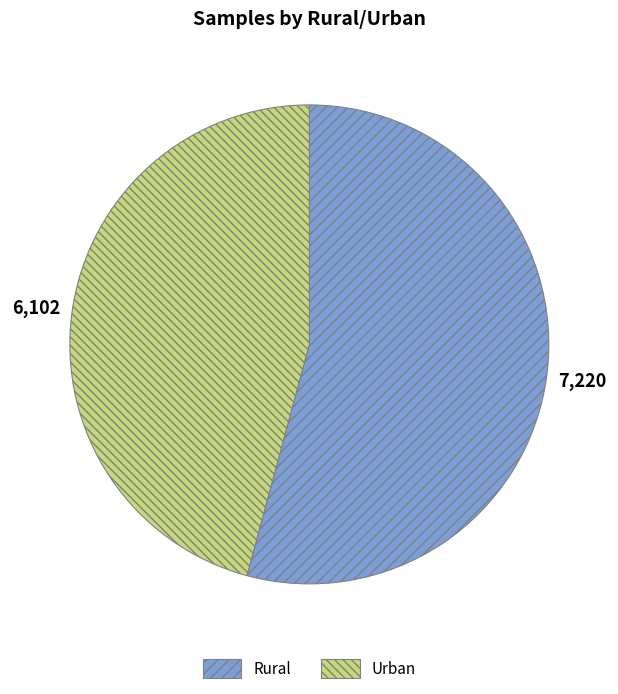

True or false: Urban accounts for 36% of the total.

False